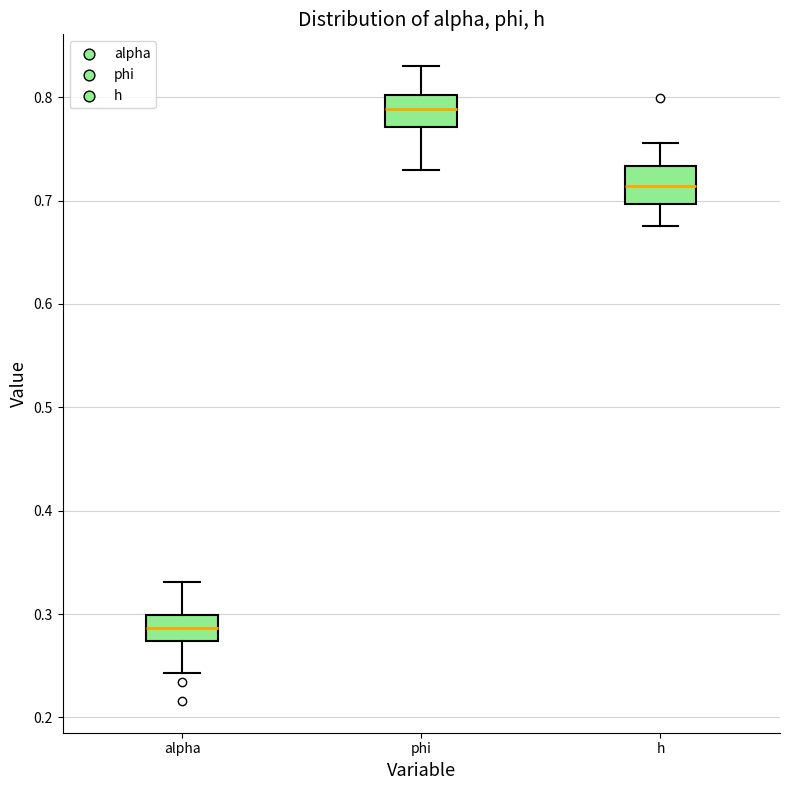

Which box's median line is the lowest?

alpha